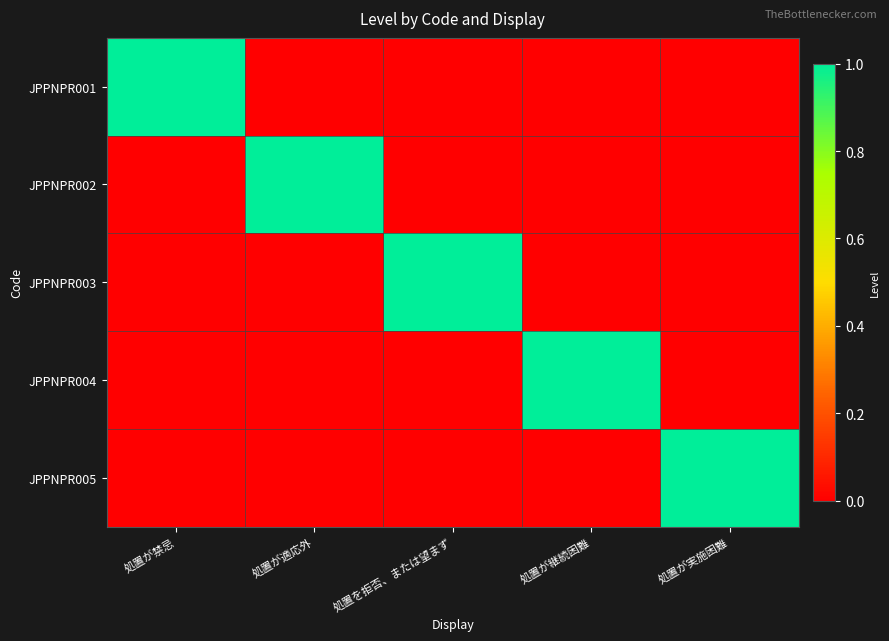

At which category is the sum across all series the highest?

処置が禁忌